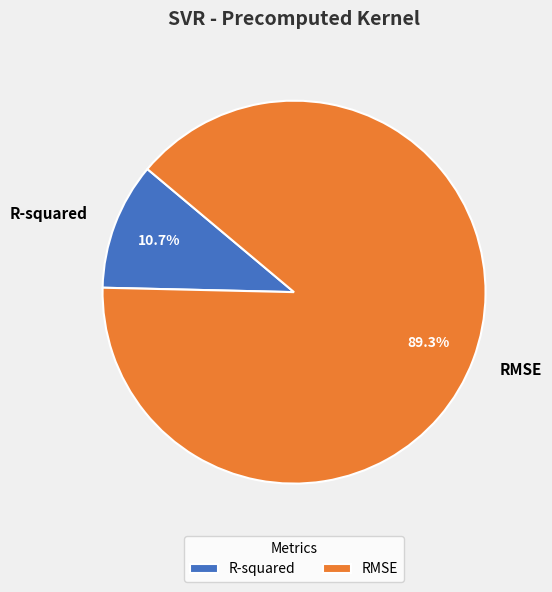

Rank the categories by value from lowest to highest.

R-squared, RMSE